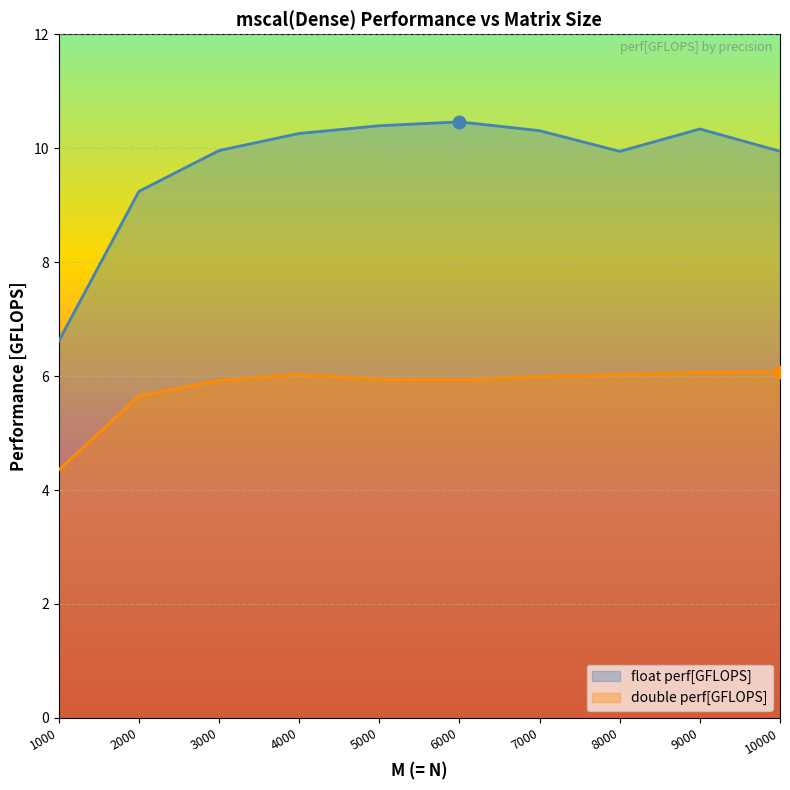

Is it true that double perf[GFLOPS] equals 1.9 at 7000?

False